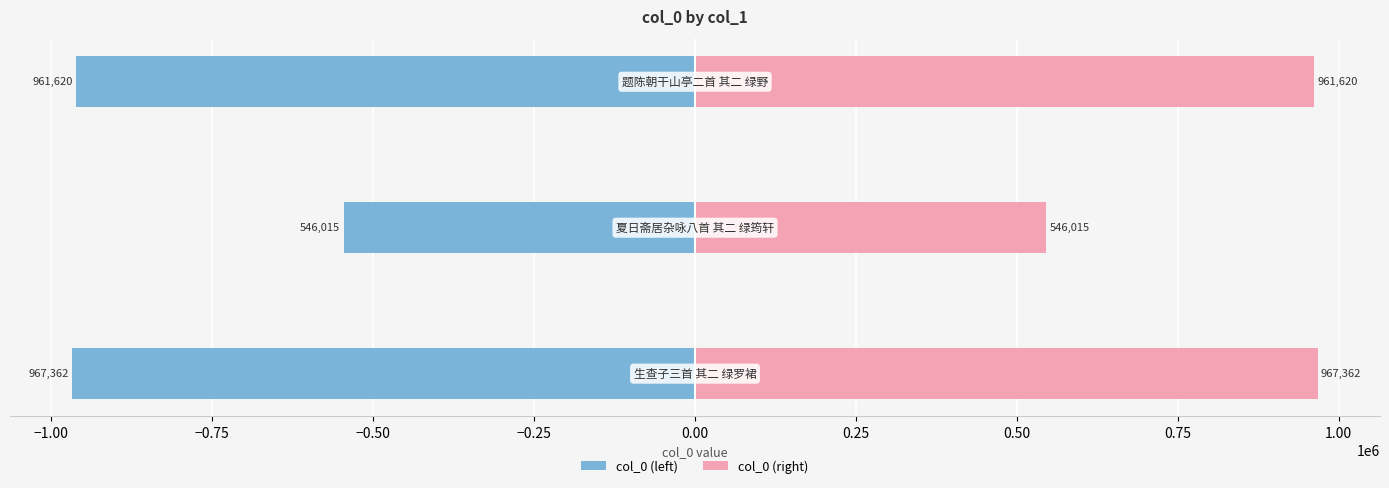

Reading right to left, what are all the values shown in this chart?

col_0 (left): -961620	-546015	-967362
col_0 (right): 961620	546015	967362